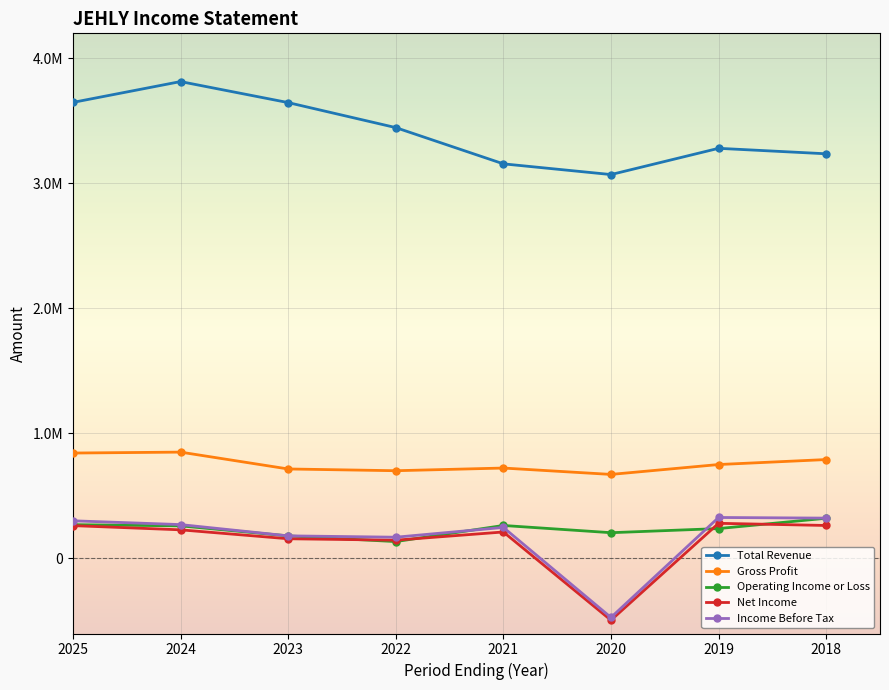

Reading right to left, what are all the values shown in this chart?

Total Revenue: 2018=3236600	2019=3280400	2020=3070500	2021=3156200	2022=3446100	2023=3646100	2024=3814200	2025=3647600
Gross Profit: 2018=791200	2019=751400	2020=672300	2021=723300	2022=701900	2023=715900	2024=850700	2025=843300
Operating Income or Loss: 2018=321800	2019=239200	2020=206200	2021=264000	2022=135100	2023=180700	2024=260900	2025=270500
Net Income: 2018=264000	2019=281300	2020=-493700	2021=212000	2022=146400	2023=157800	2024=229200	2025=262800
Income Before Tax: 2018=322800	2019=327900	2020=-471700	2021=248400	2022=170100	2023=181000	2024=271100	2025=301400